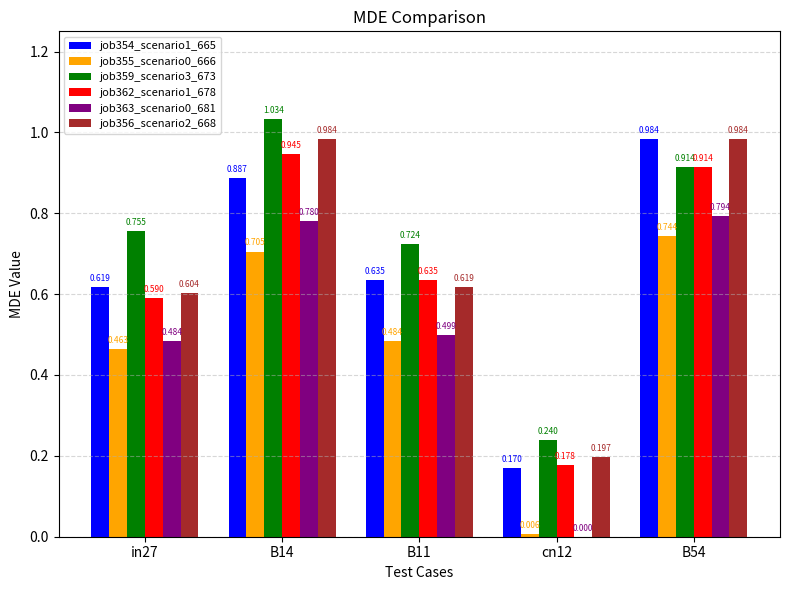

Is the value of job363_scenario0_681 at cn12 greater than the value of job362_scenario1_678 at B54?

No